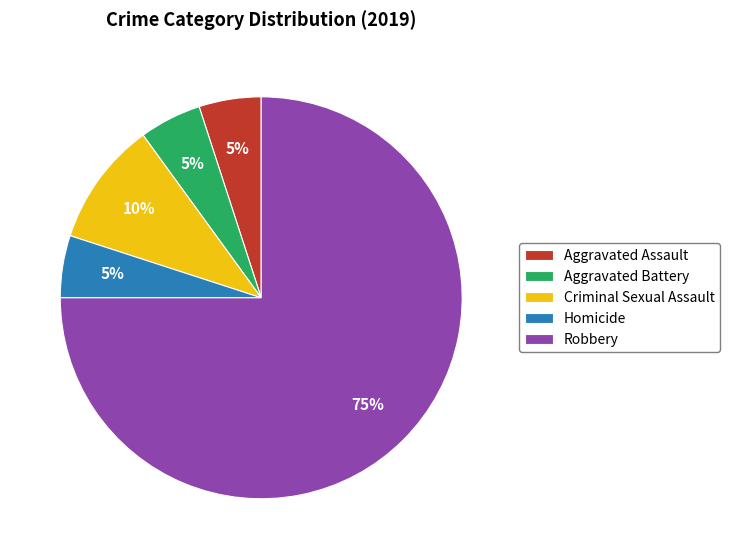

Which has a higher value, Homicide or Robbery?

Robbery